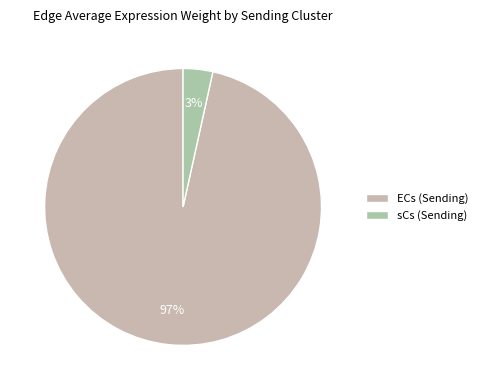

Which category has the biggest portion of the pie?

ECs